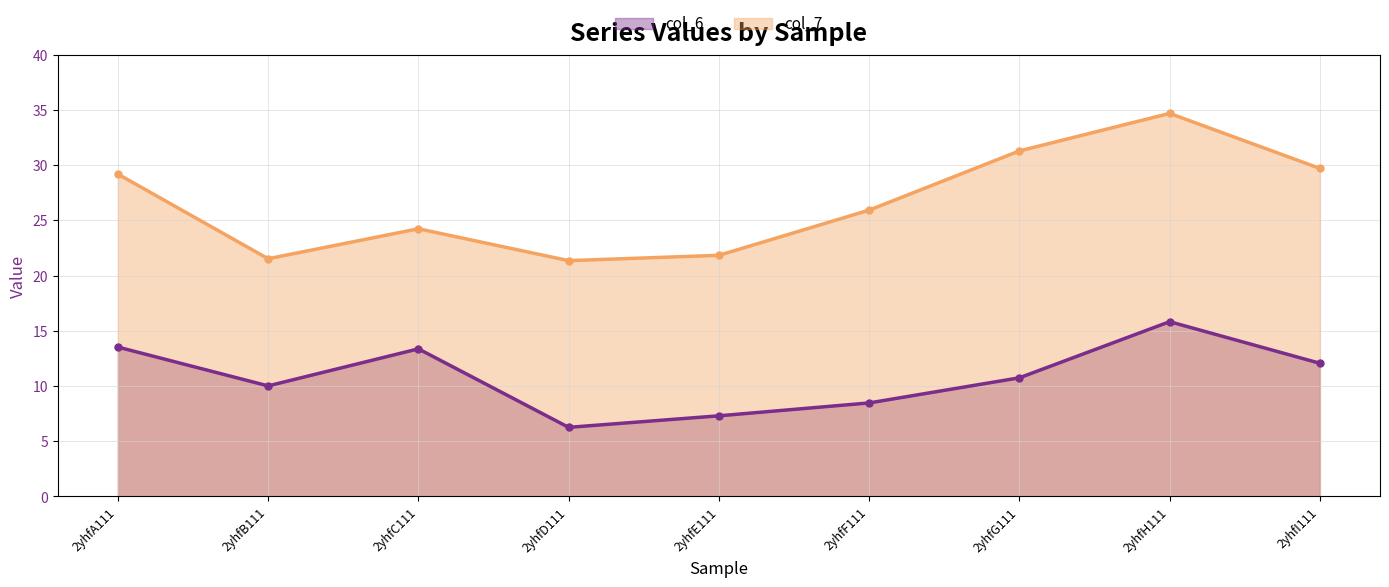

Is the value of col_6 at 2yhfH111 greater than the value of col_7 at 2yhfH111?

No